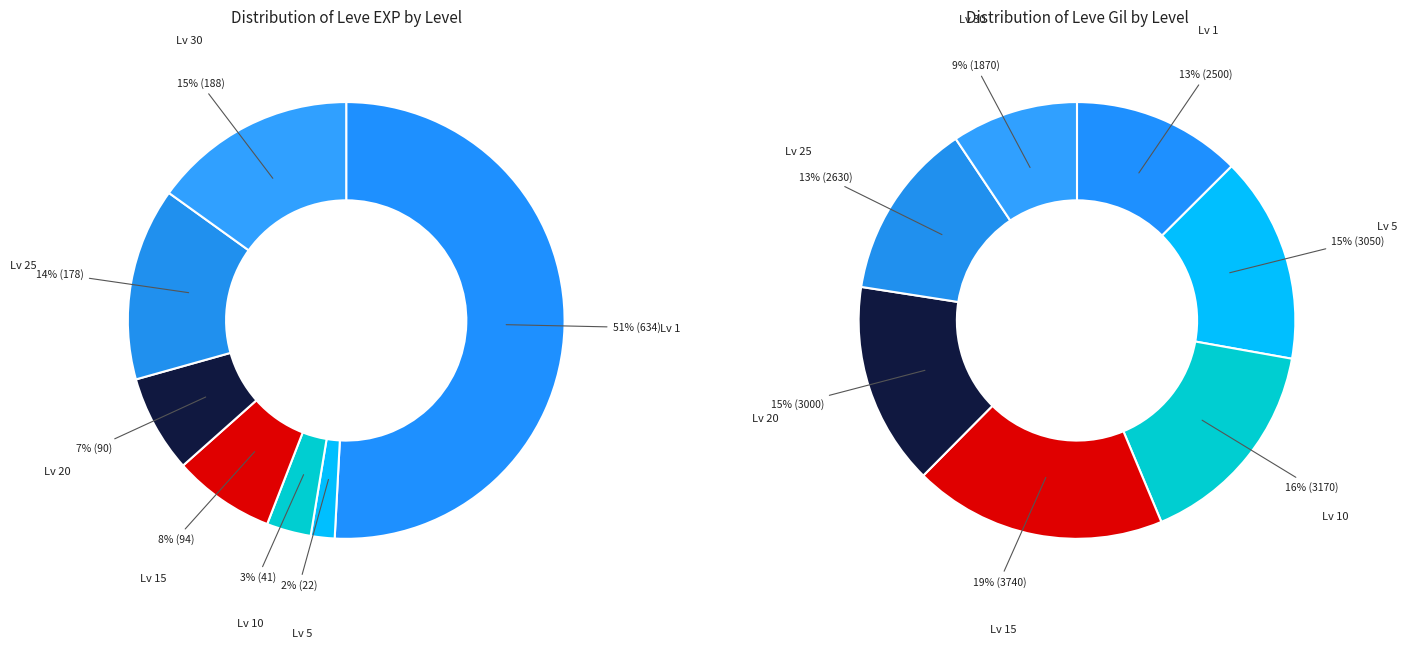

Is it true that 20 is 1% of the pie?

False